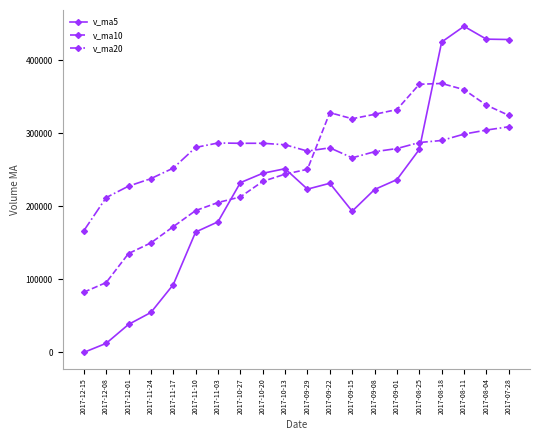

What is the label of the 8th point from the left?

2017-10-27